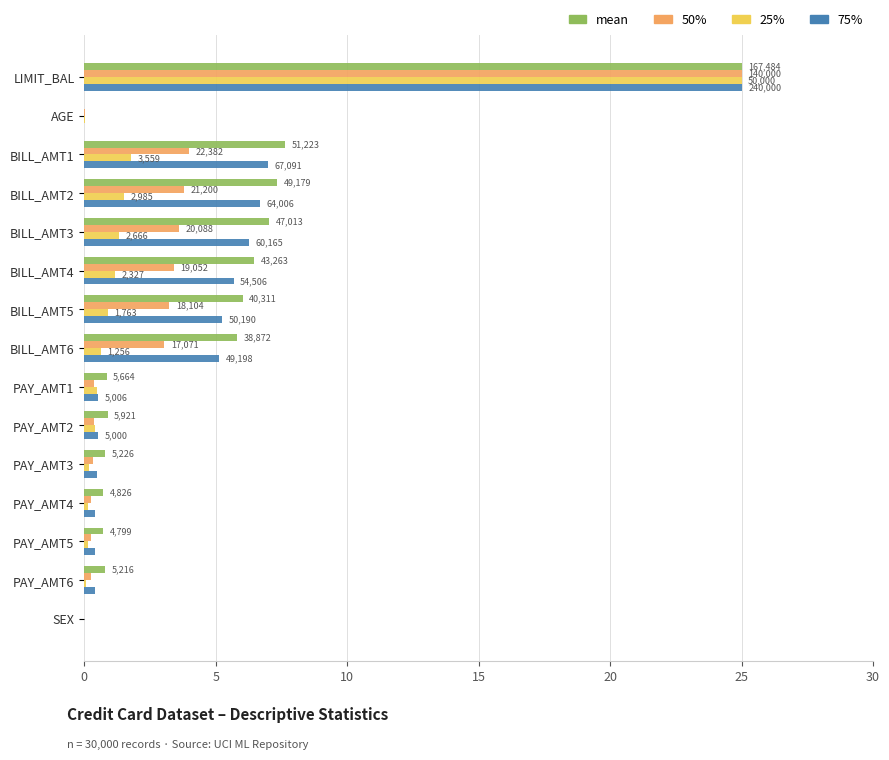

Which series has the largest range (max minus min)?

75%